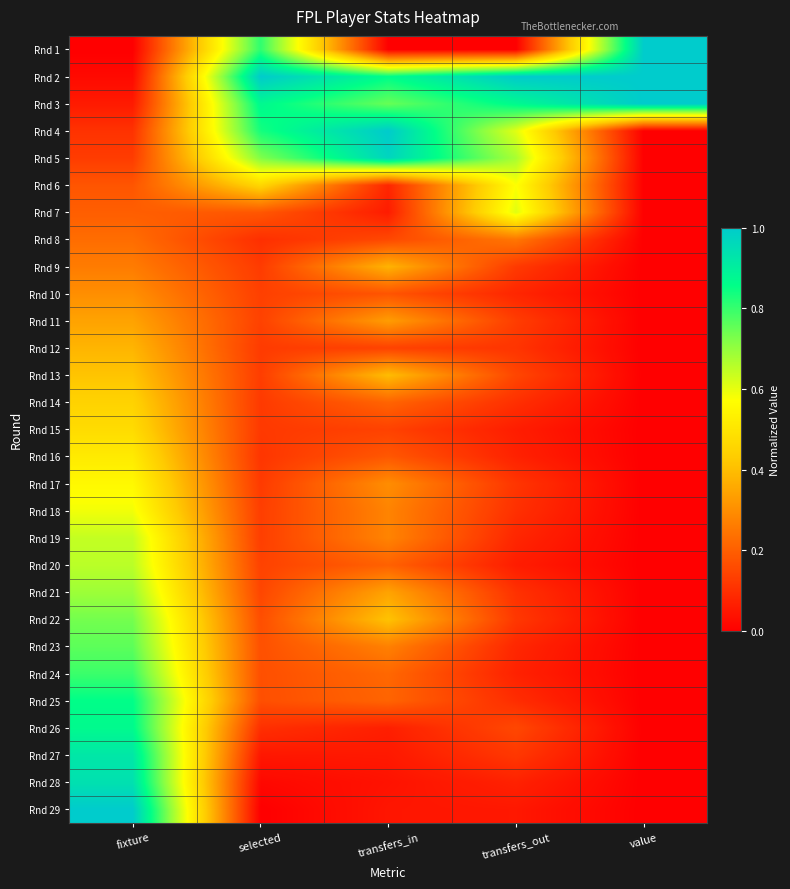

What is the difference between the highest and lowest values at transfers_in?

1.0